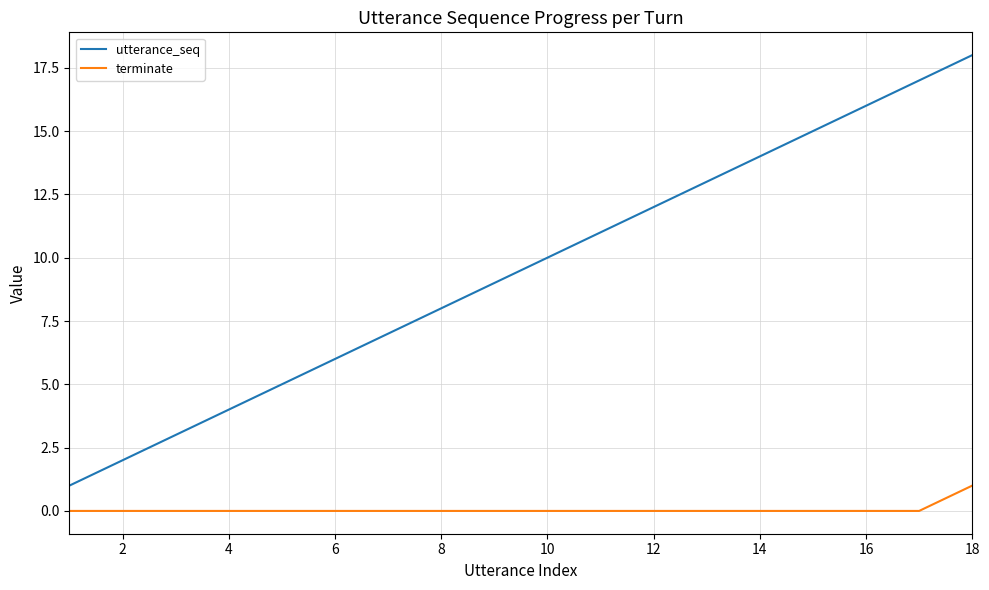

How many values in the utterance_seq series are below 10?

9